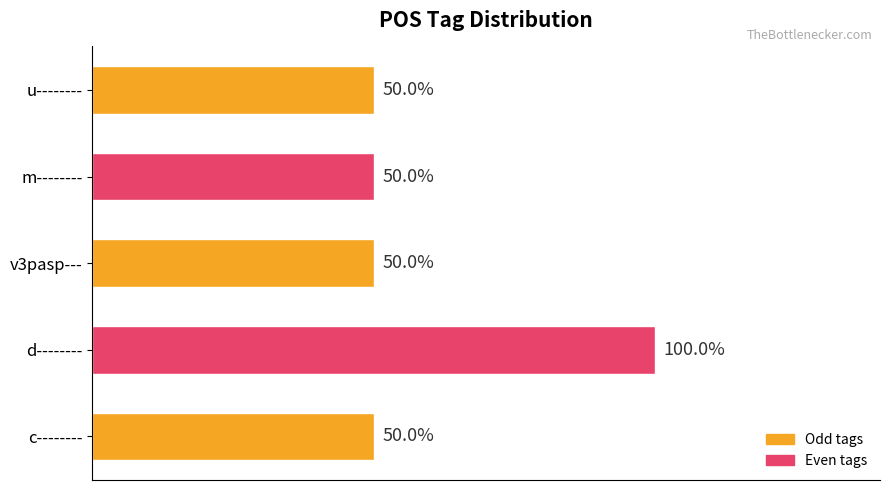

Does the chart contain any negative values?

No